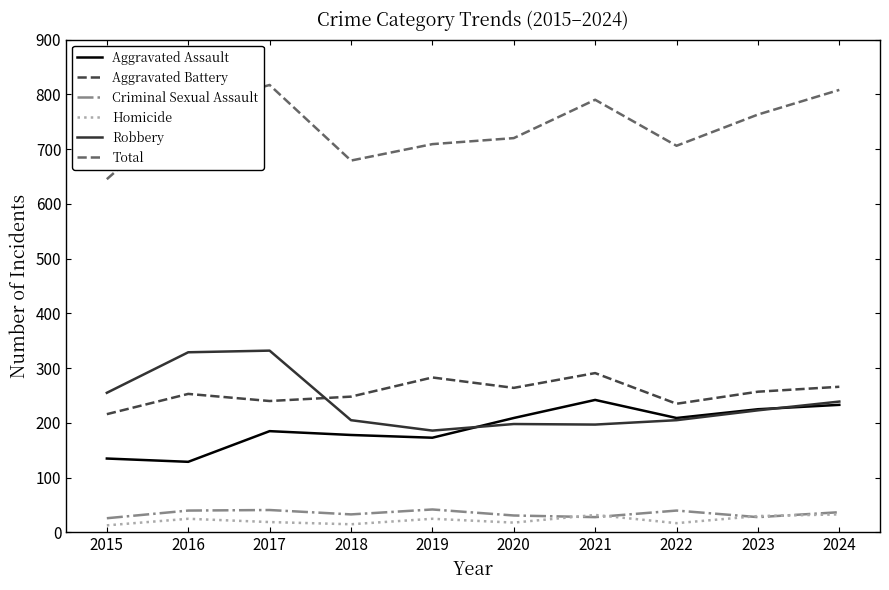

True or false: Criminal Sexual Assault has a value of 69 at 2022.

False